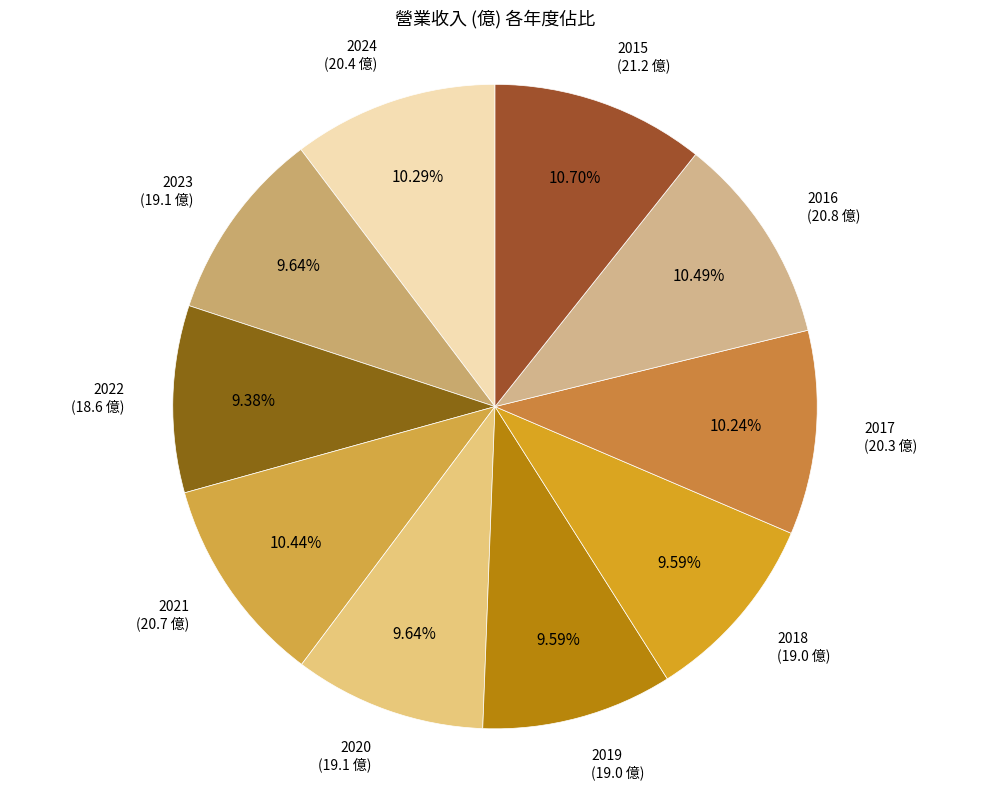

Which category has the smallest portion of the pie?

2022